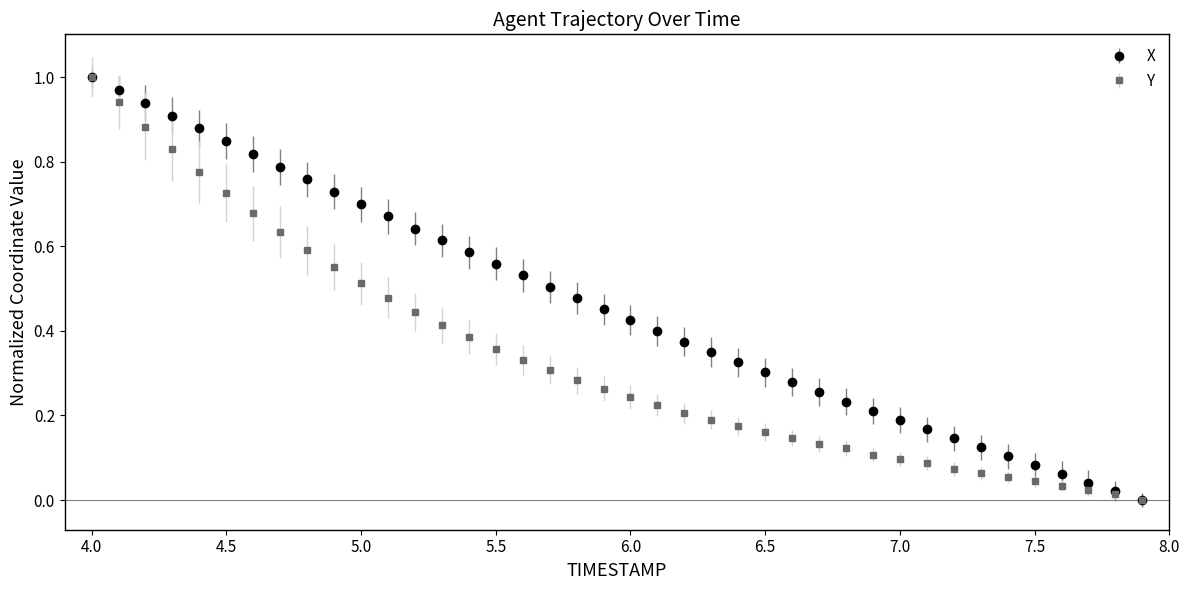

Count the number of data series in this chart.

2